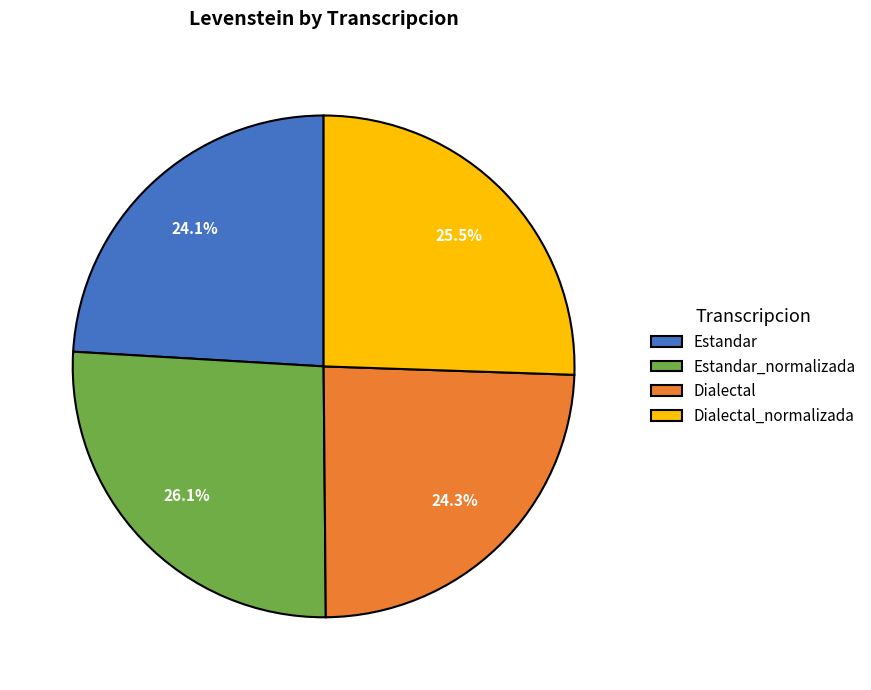

What portion of the pie excludes Dialectal?

75.7%